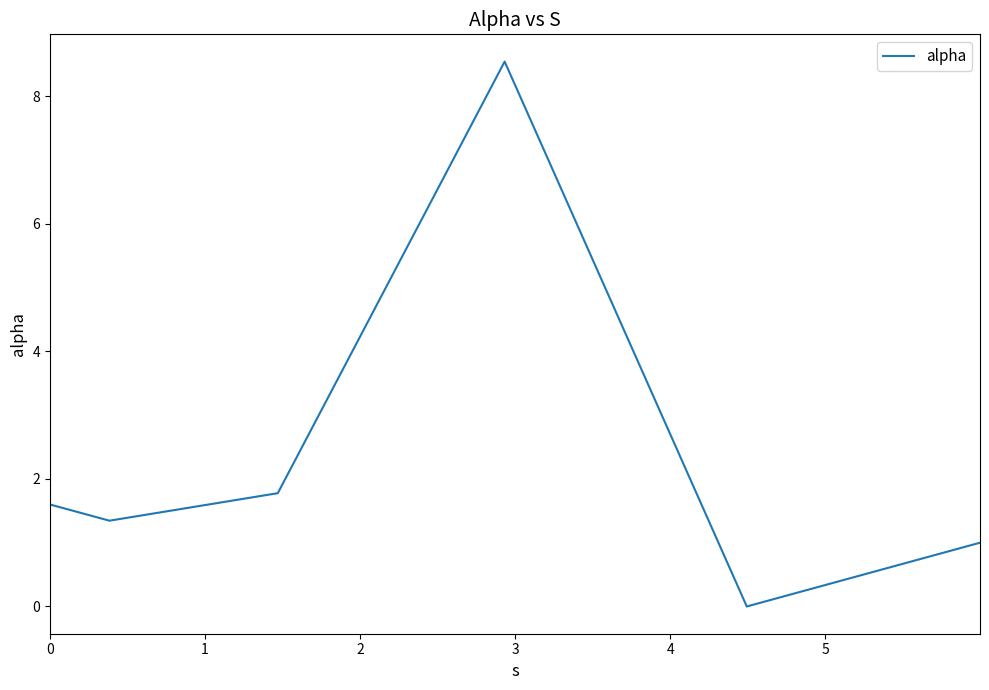

Is this an area chart (filled region under the line)?

No